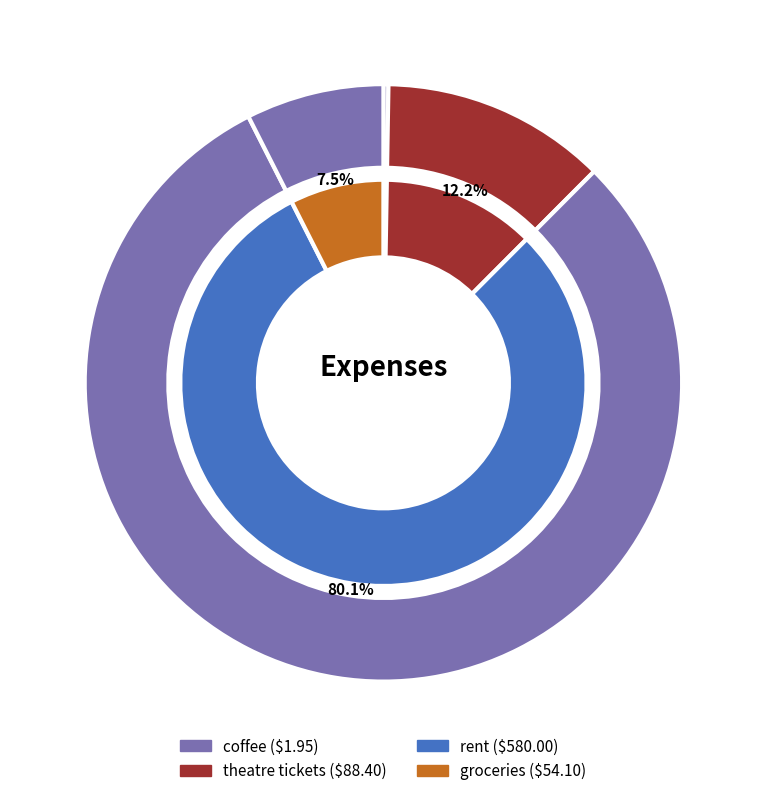

How many slices are in this pie chart?

4